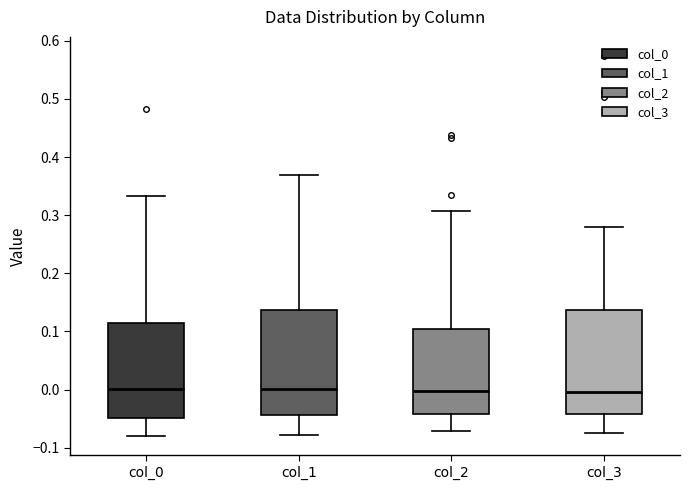

Reading left to right, transcribe this box plot: for each box, give where its median line is, the range the box spans, and where its two whiskers end, as read against the y-axis. The values are not printed on the chart, so give them approximately, as read against the axis.

col_0: median 0.00, box -0.05 to 0.11, whiskers -0.08 to 0.33
col_1: median 0.00, box -0.04 to 0.14, whiskers -0.08 to 0.37
col_2: median 0.00, box -0.04 to 0.10, whiskers -0.07 to 0.31
col_3: median 0.00, box -0.04 to 0.14, whiskers -0.07 to 0.28